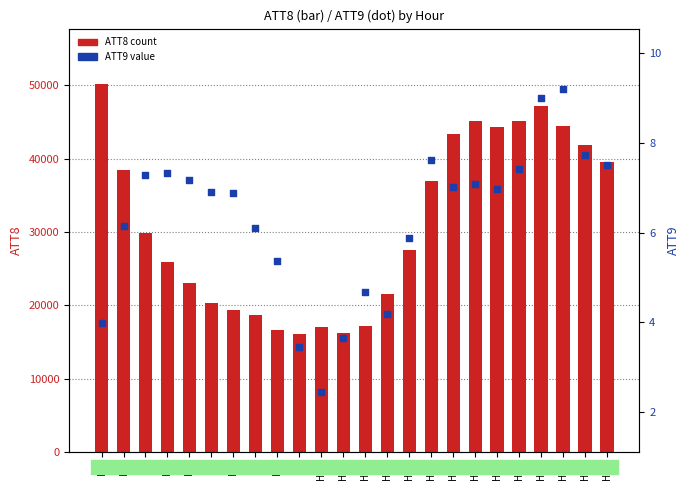

Which series has the largest total across all categories?

ATT8 (count)